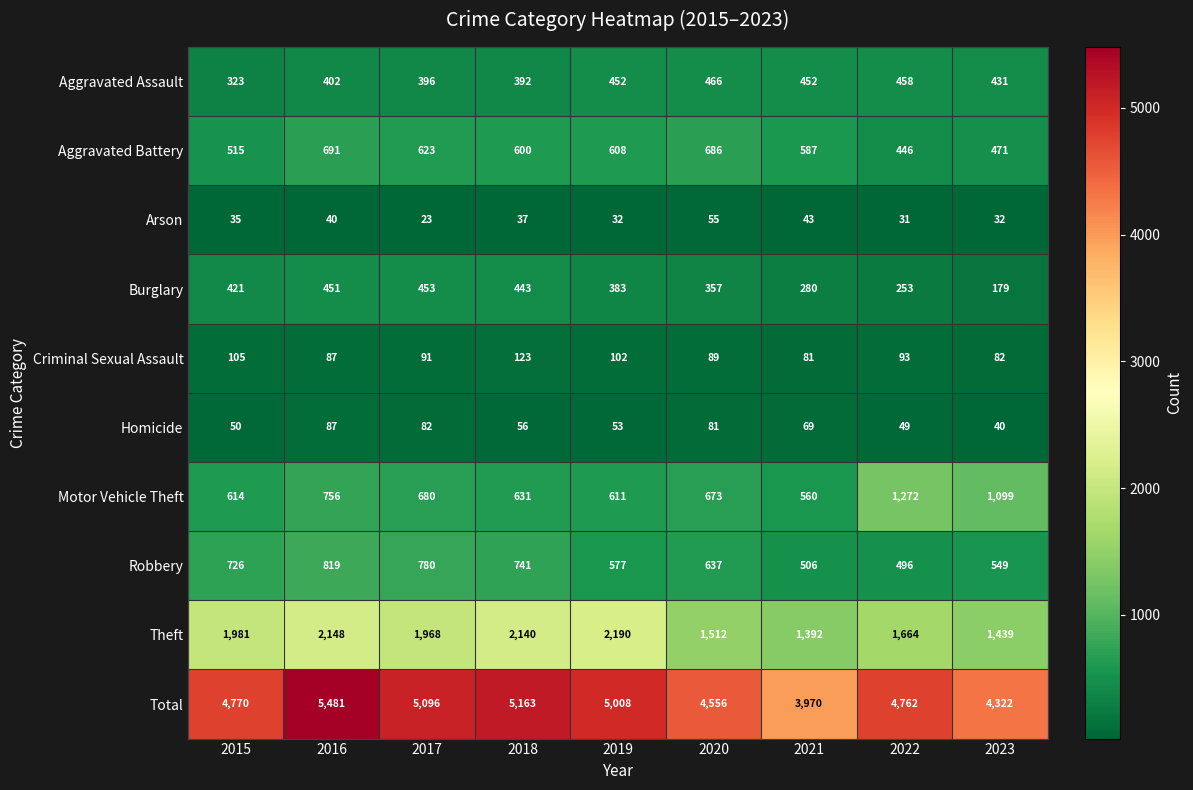

Which category has the highest value in the Robbery series?

2016